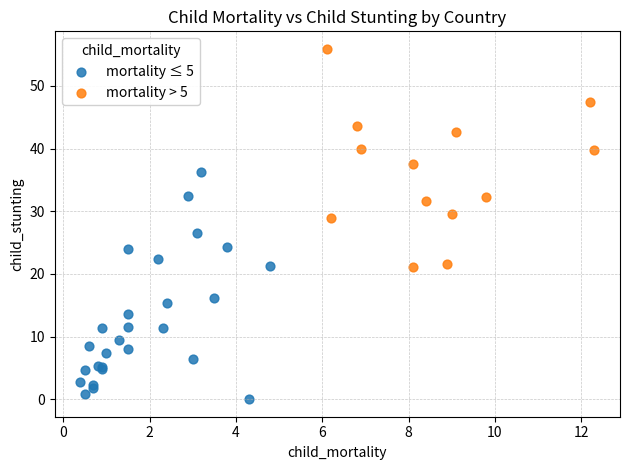

Which series contains the highest Y value?

mortality > 5